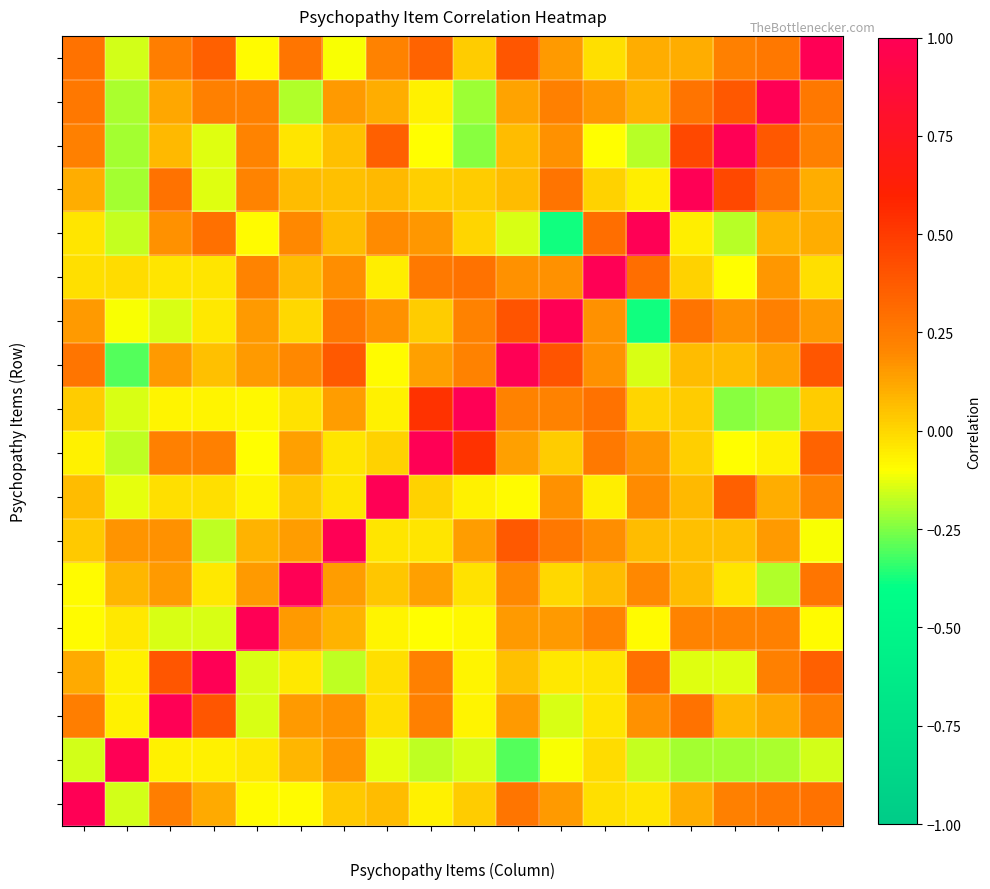

What is the total value across all series at P4?

1.8